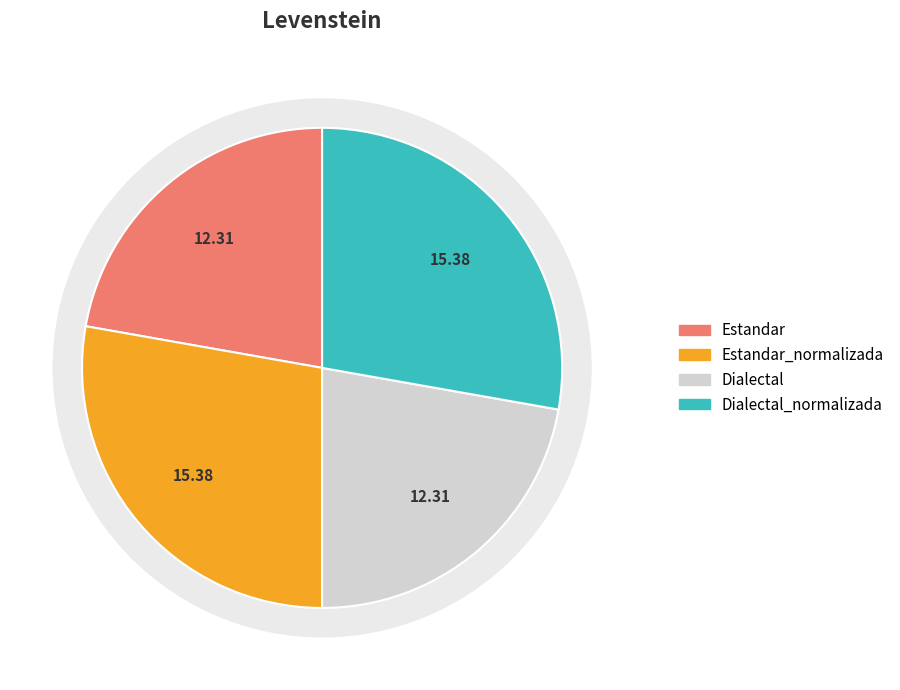

How many slices are in this pie chart?

4